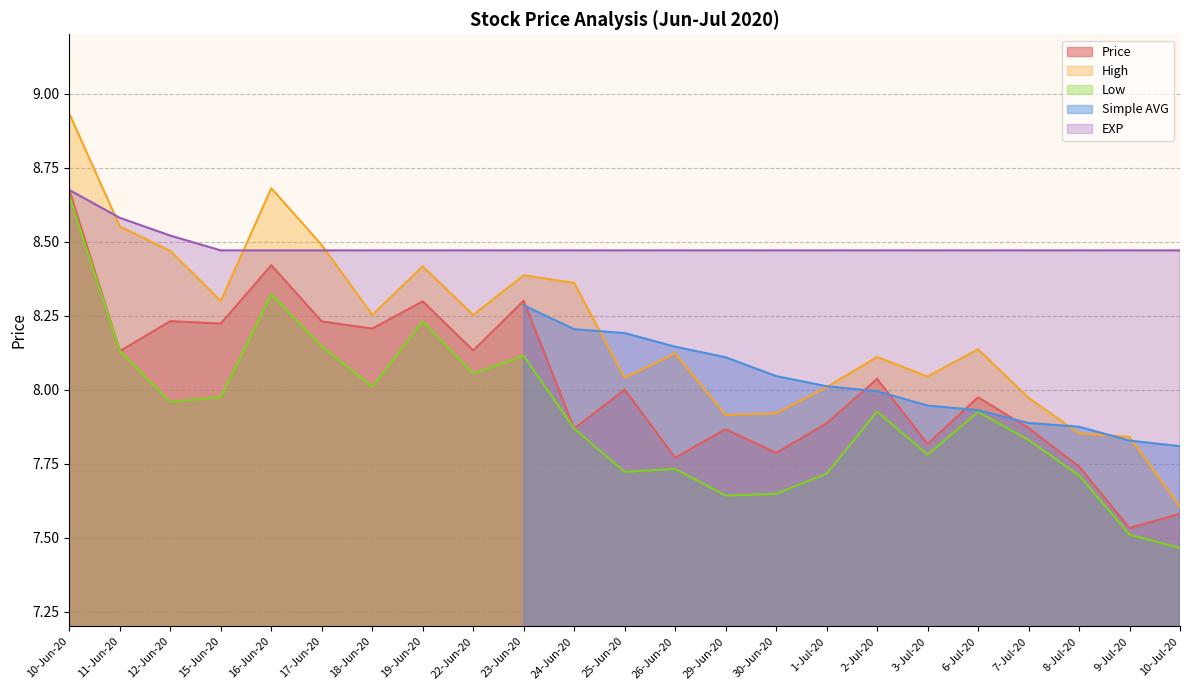

Which has a higher value, 19-Jun-20 or 26-Jun-20?

19-Jun-20